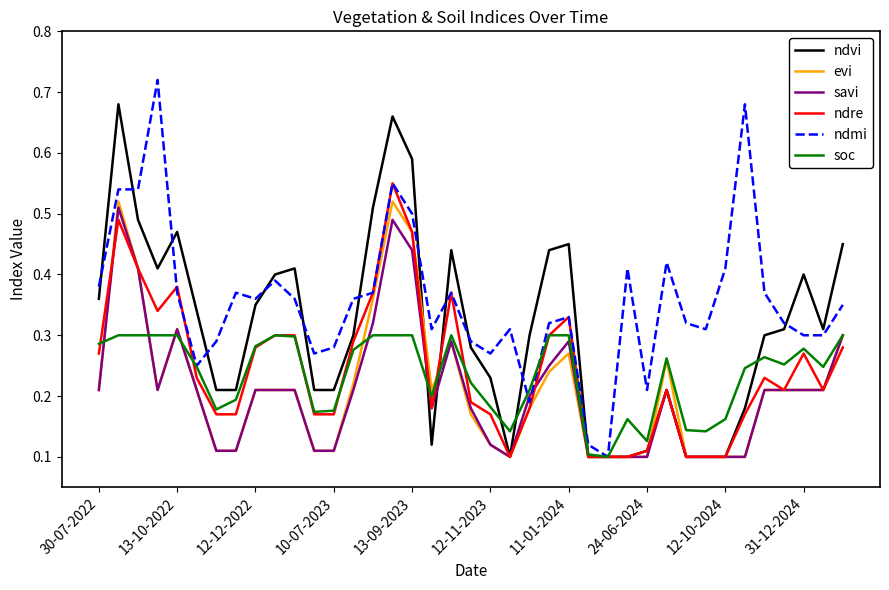

Which series has the largest total across all categories?

ndmi